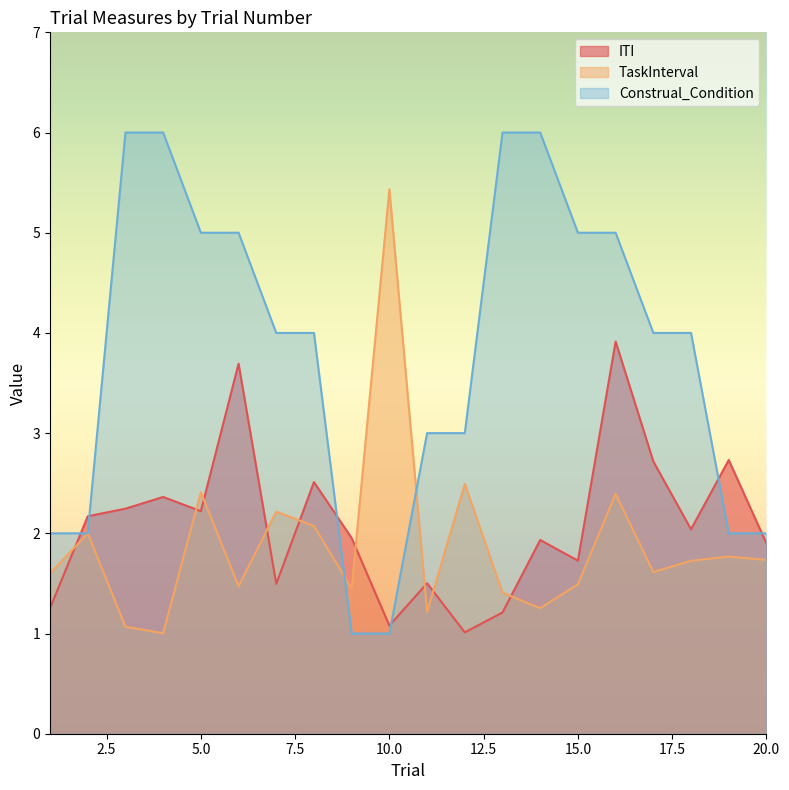

What is the difference between the TaskInterval values at 2 and 16?

0.4